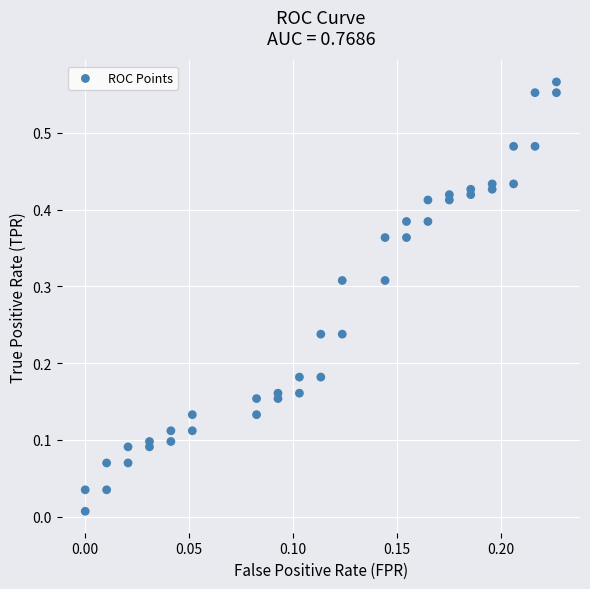

How many data points are displayed?

40